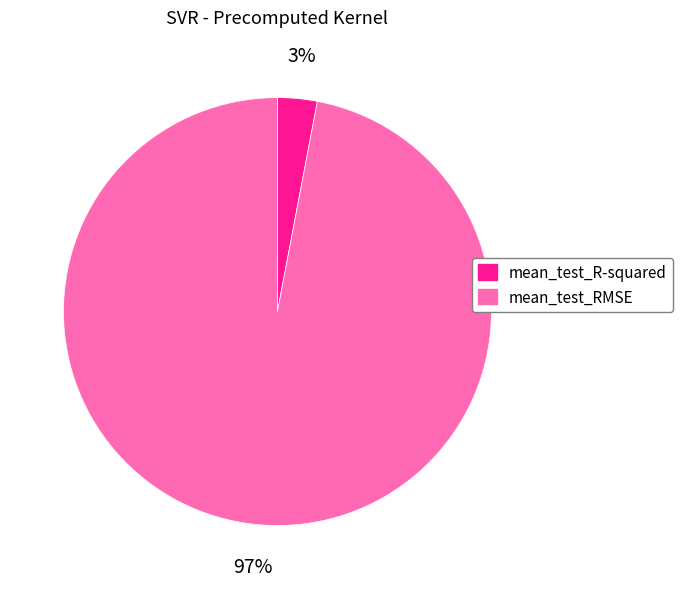

To the nearest percent, what is the combined percentage of mean_test_R-squared and mean_test_RMSE?

100%